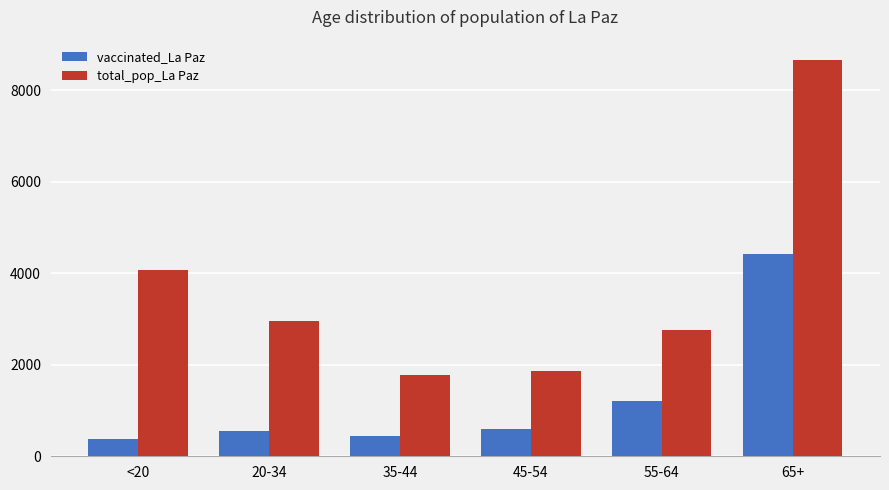

What is the value of the vaccinated_La Paz bar at the 6th from the left?

4428